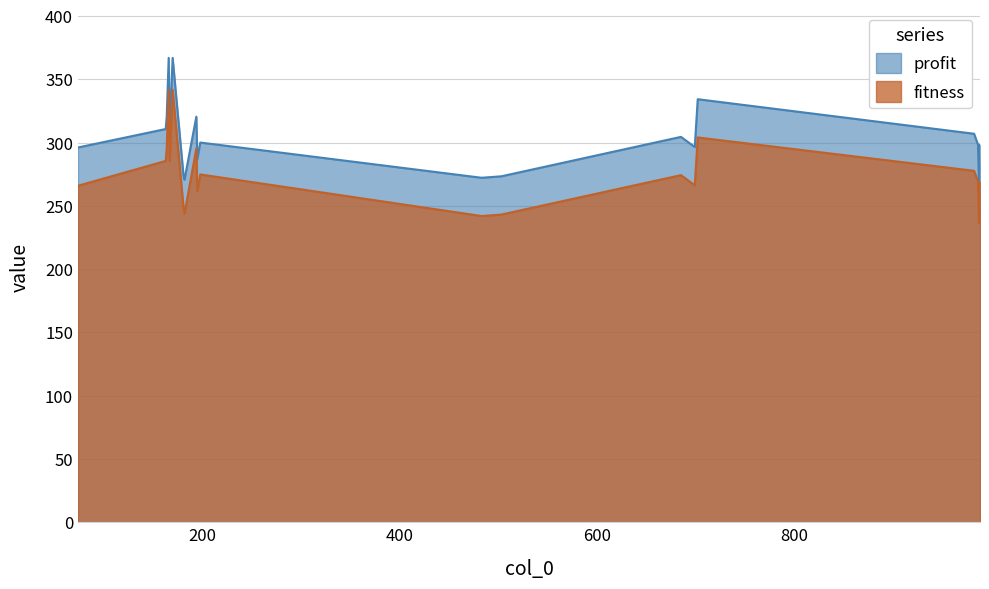

What is the total value across all series at 986?

567.1